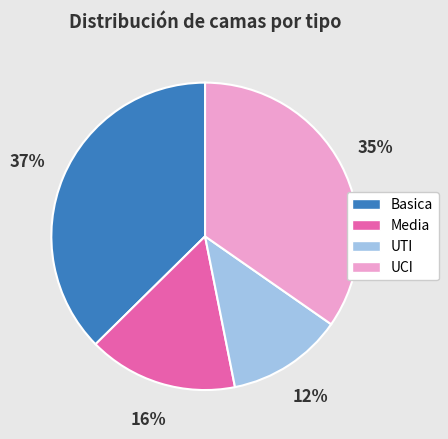

To the nearest percent, what is the average slice percentage?

25%